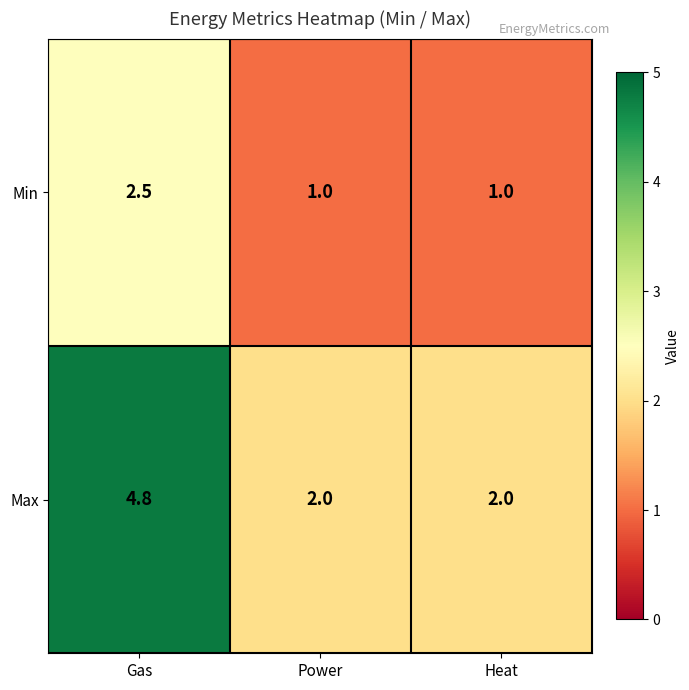

The Max series shows 2.0 at Heat. True or false?

True